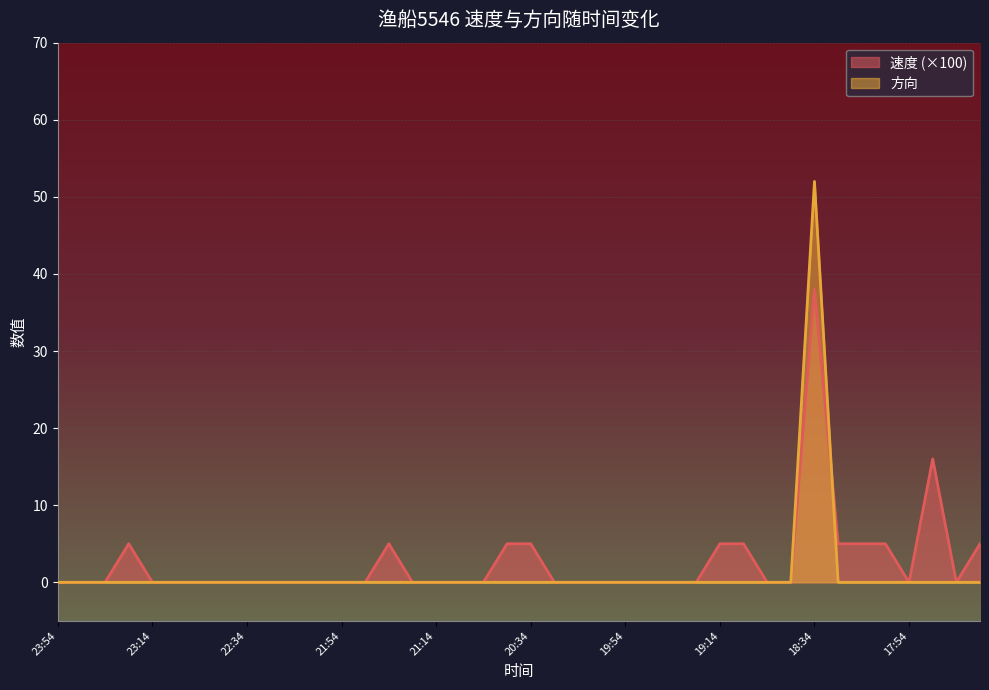

What is the difference between the second highest and second lowest values in the 速度 series?

16